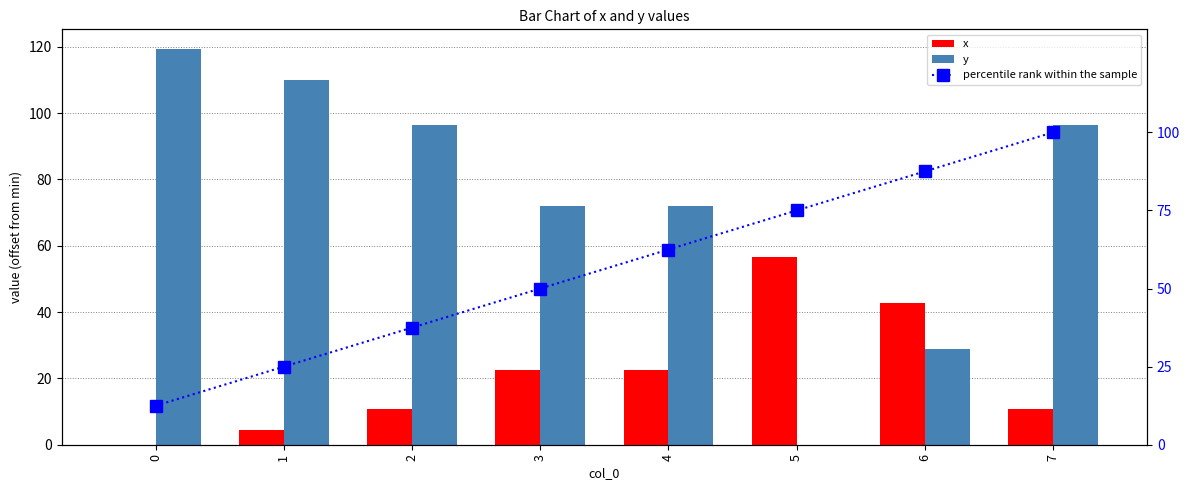

At which category is the sum across all series the highest?

7